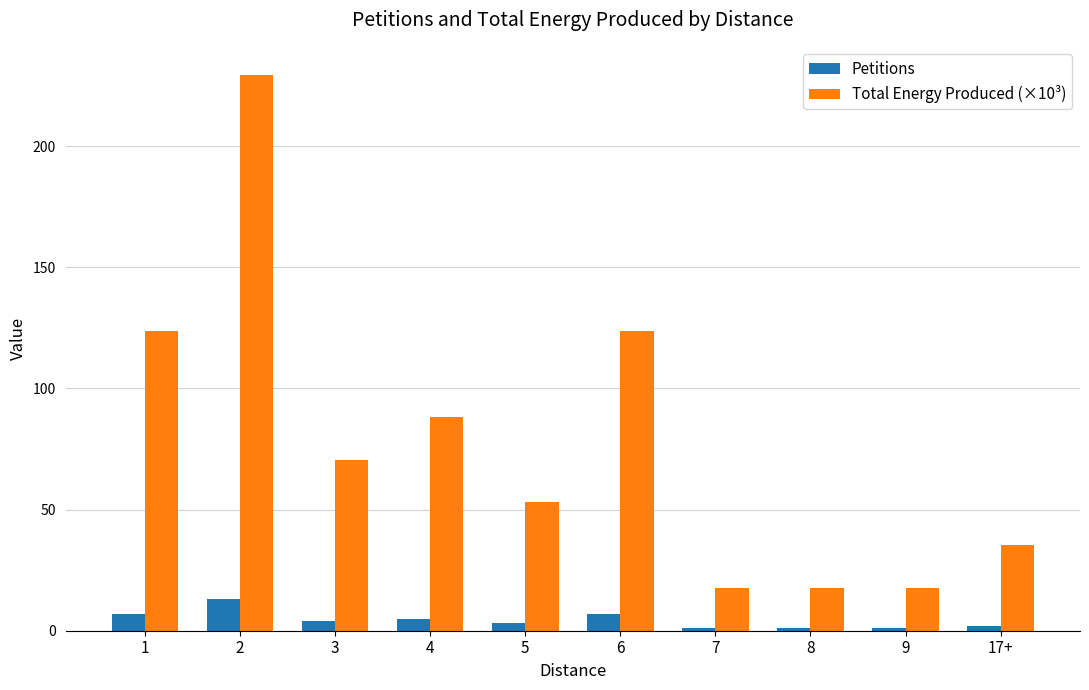

How many groups of bars are there?

10